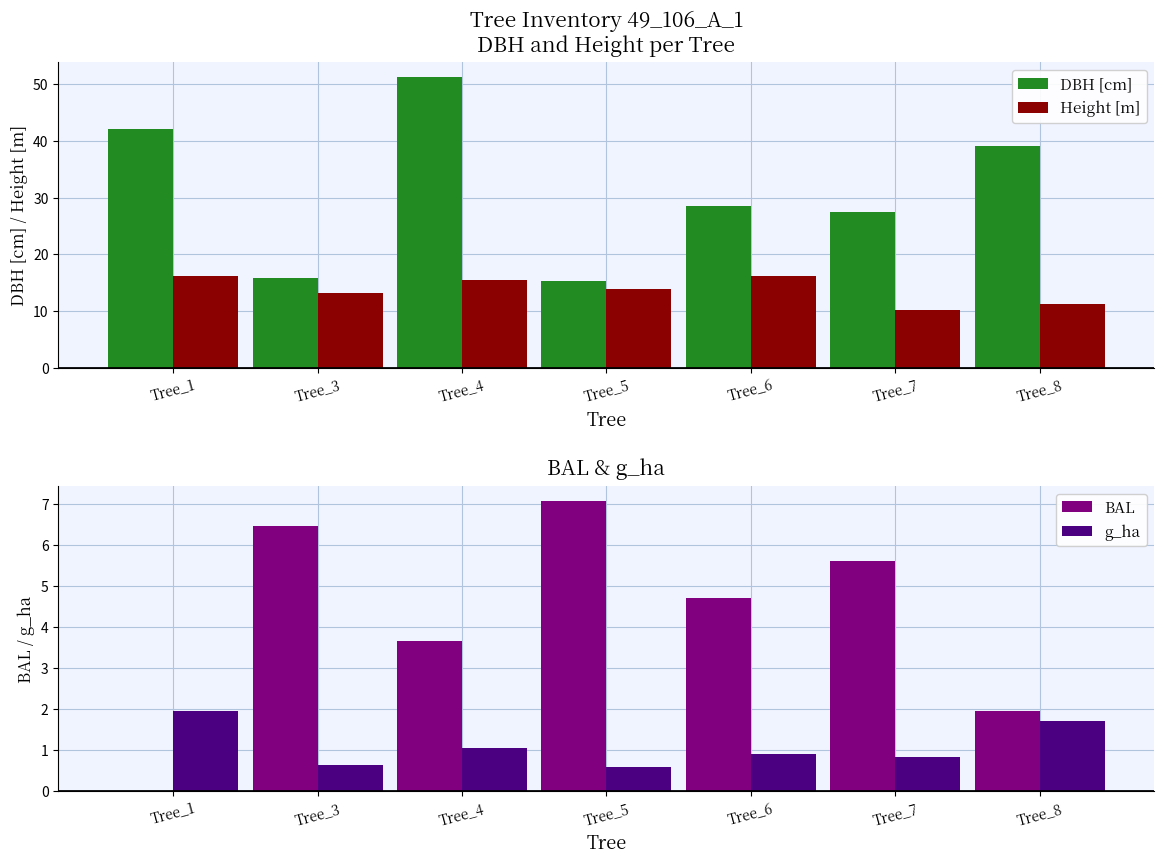

How many values in BAL are above zero?

6